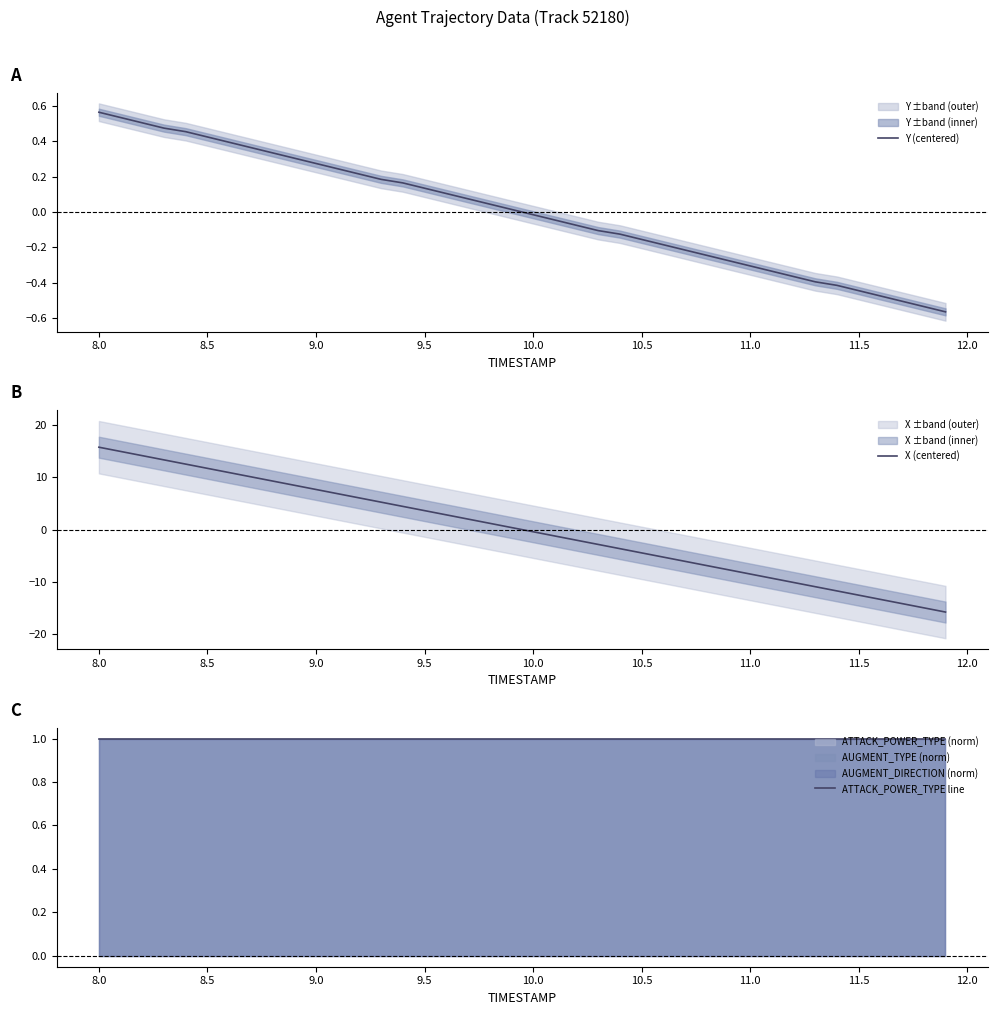

What is the lowest value of the X (centered) series?

-15.7